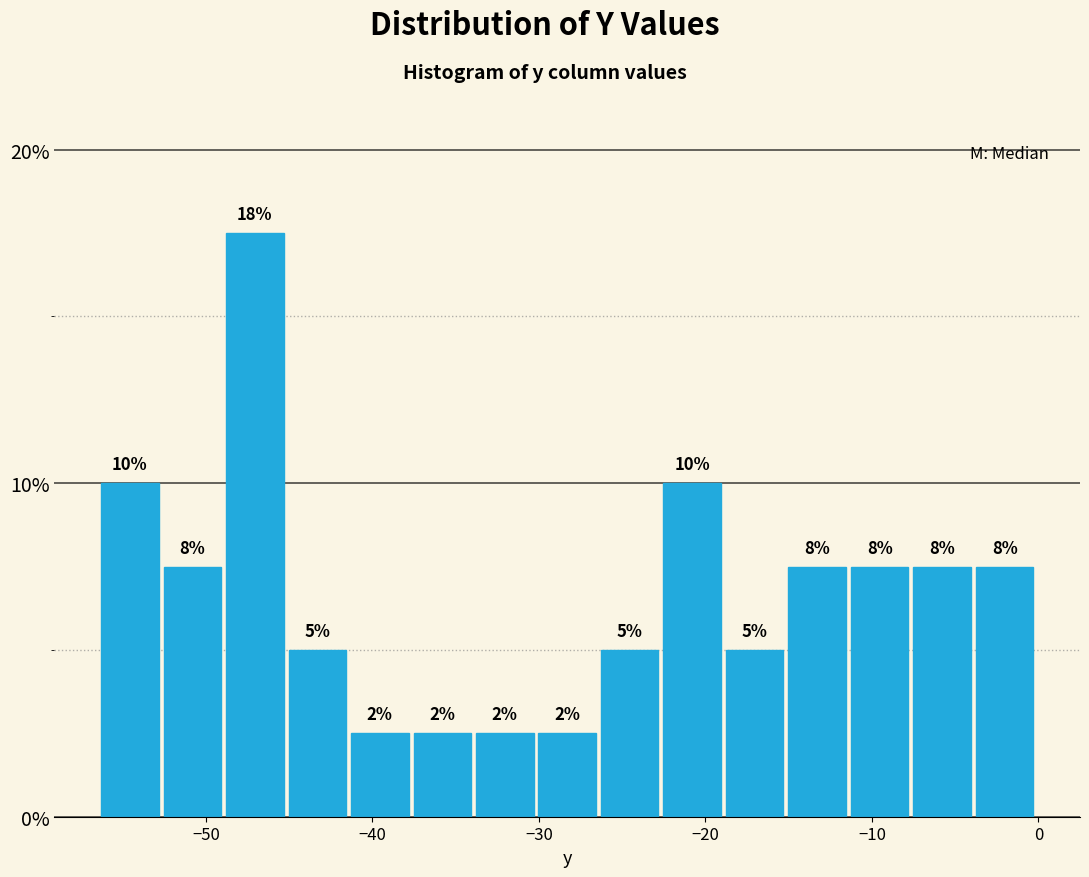

Read against the x-axis, roughly where is the centre of the tallest bar?

-47